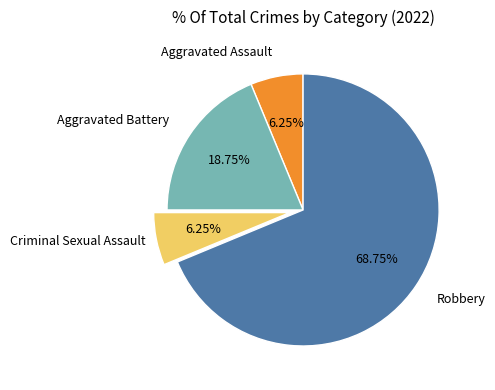

Is there any slice that represents more than half of the pie?

Yes